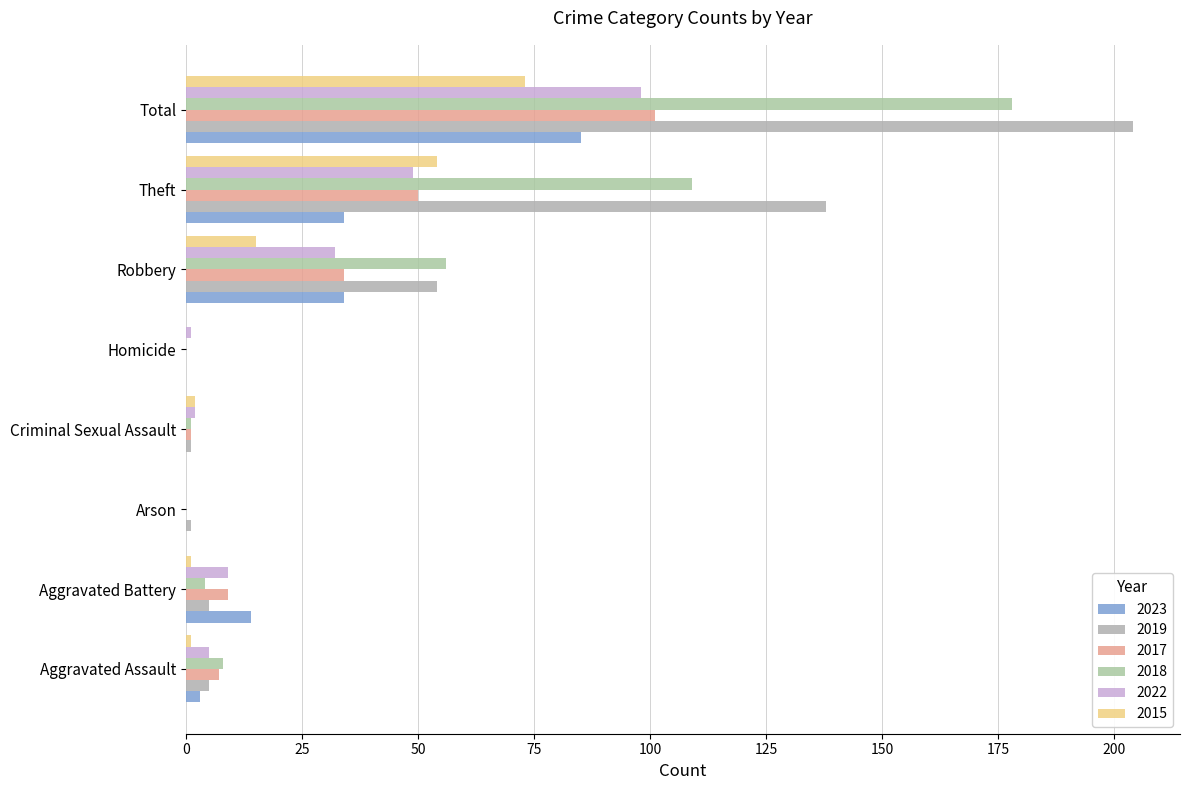

What is the sum of the 2018 values at Homicide and Total?

178